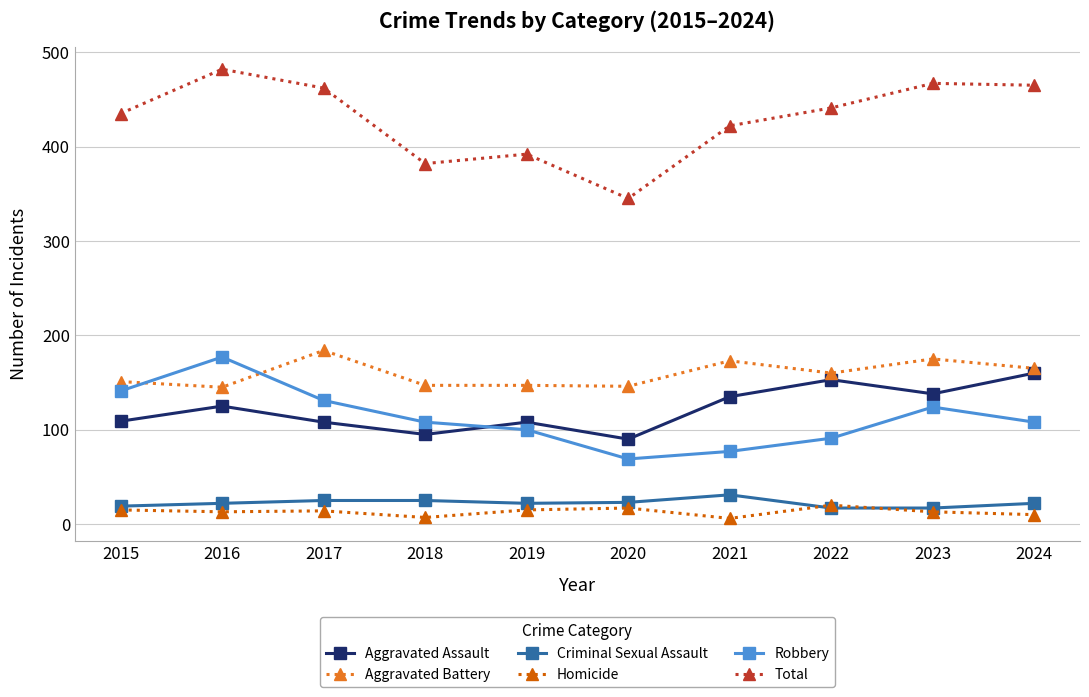

List the series in order of their peak value, lowest first.

Homicide, Criminal Sexual Assault, Aggravated Assault, Robbery, Aggravated Battery, Total